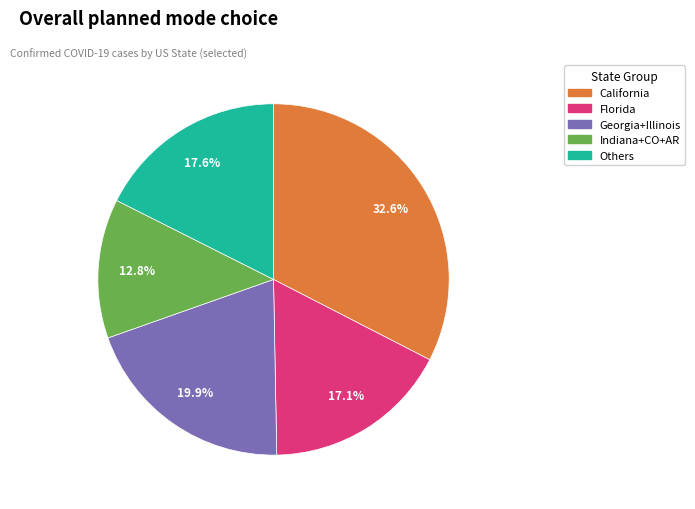

Is there a majority slice in this chart?

No